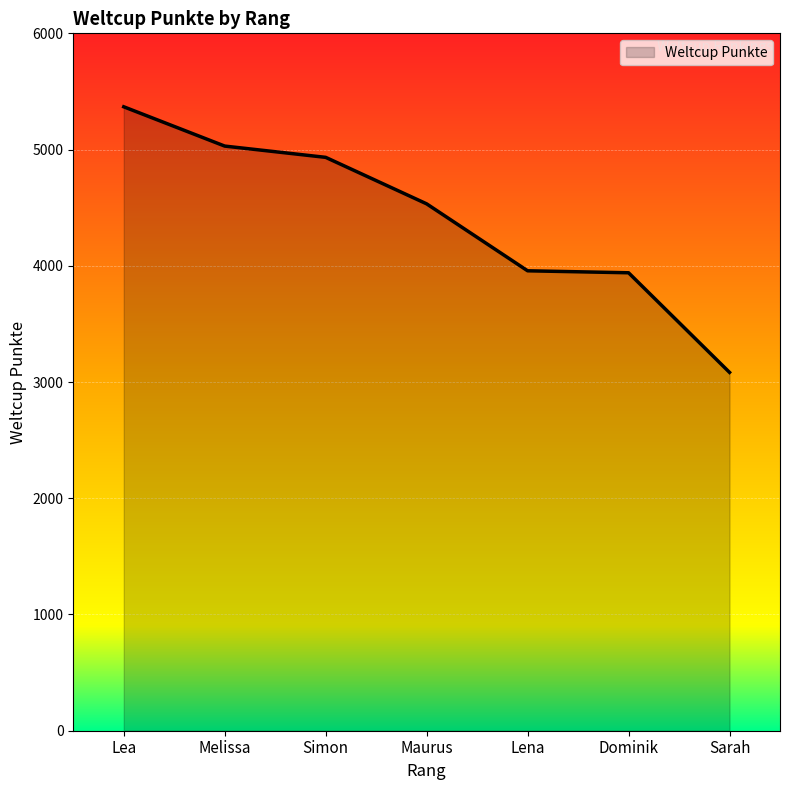

What value does the data have at Lea?

5368